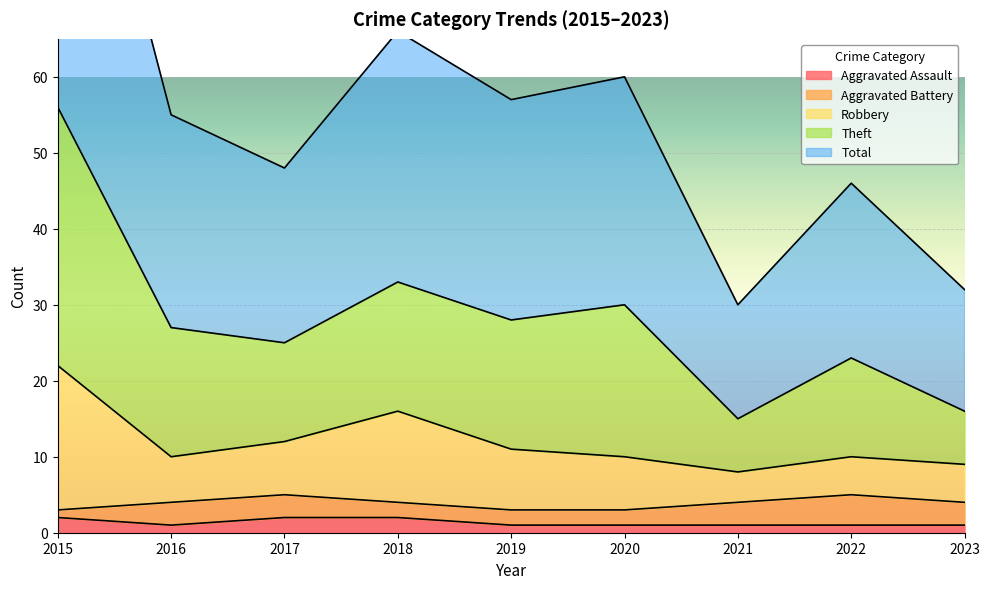

The value of Total at 2018 is 33. True or false?

True